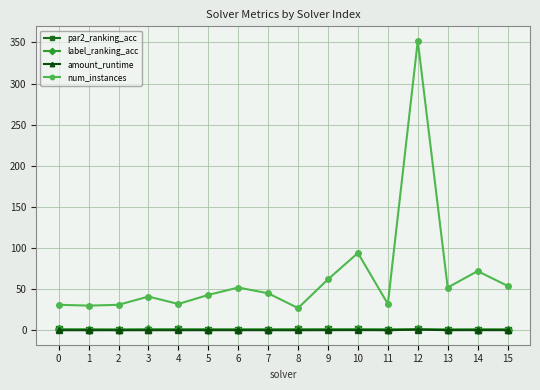

True or false: par2_ranking_acc and amount_runtime cross at least once.

False